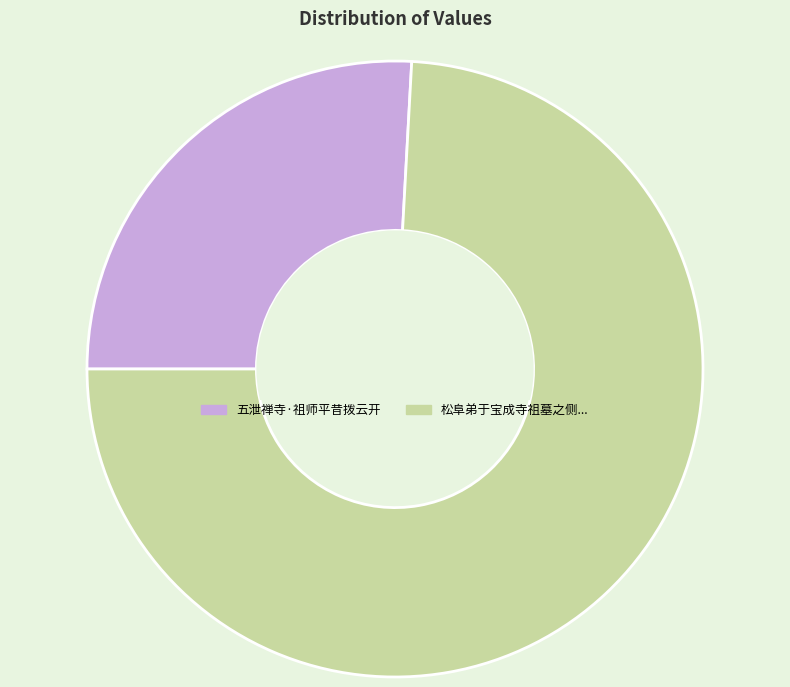

What is the smallest slice in the pie chart?

五泄禅寺·祖师平昔拨云开